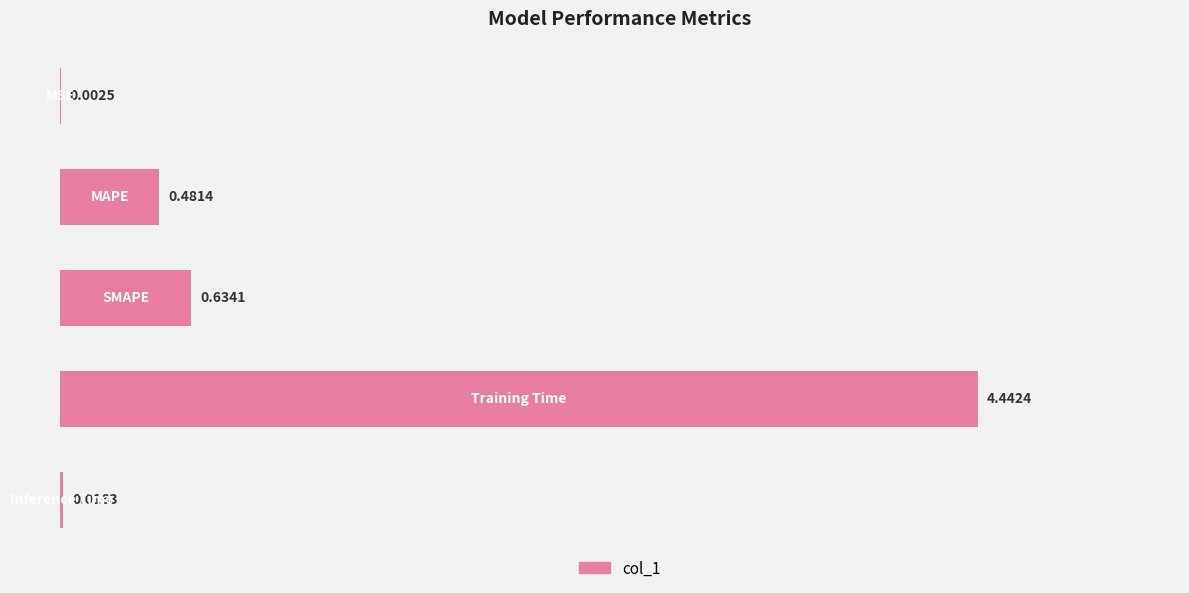

What is the sum of all values?

5.6